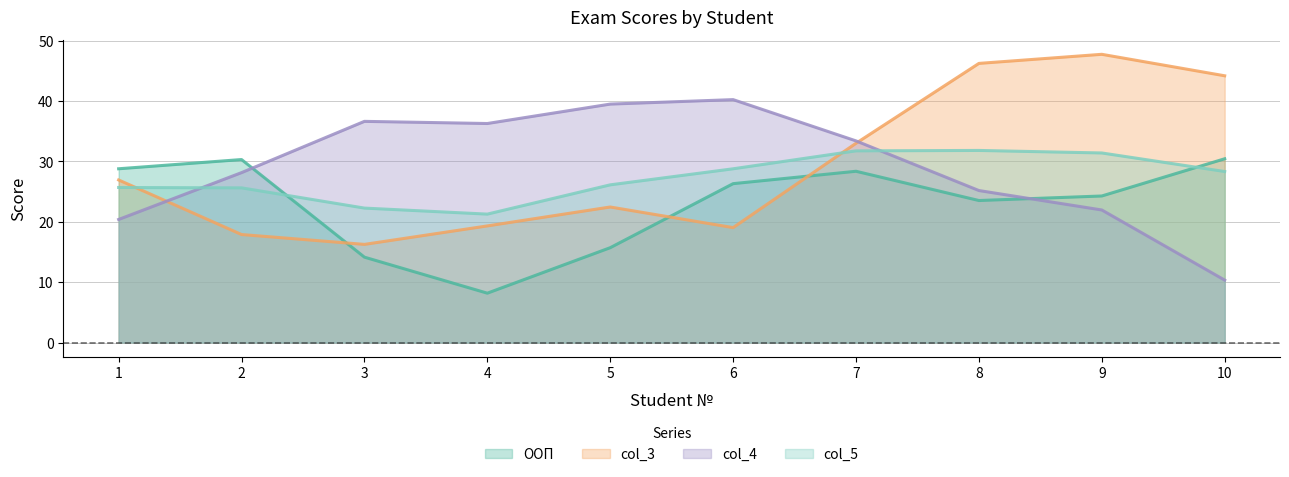

True or false: ООП and col_3 intersect in this chart.

True